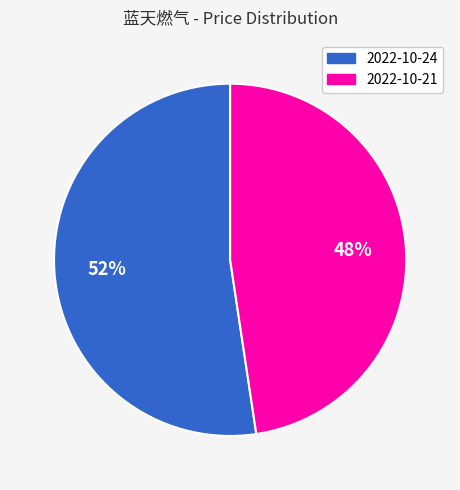

Does 2022-10-24 account for over 50% of the chart?

Yes